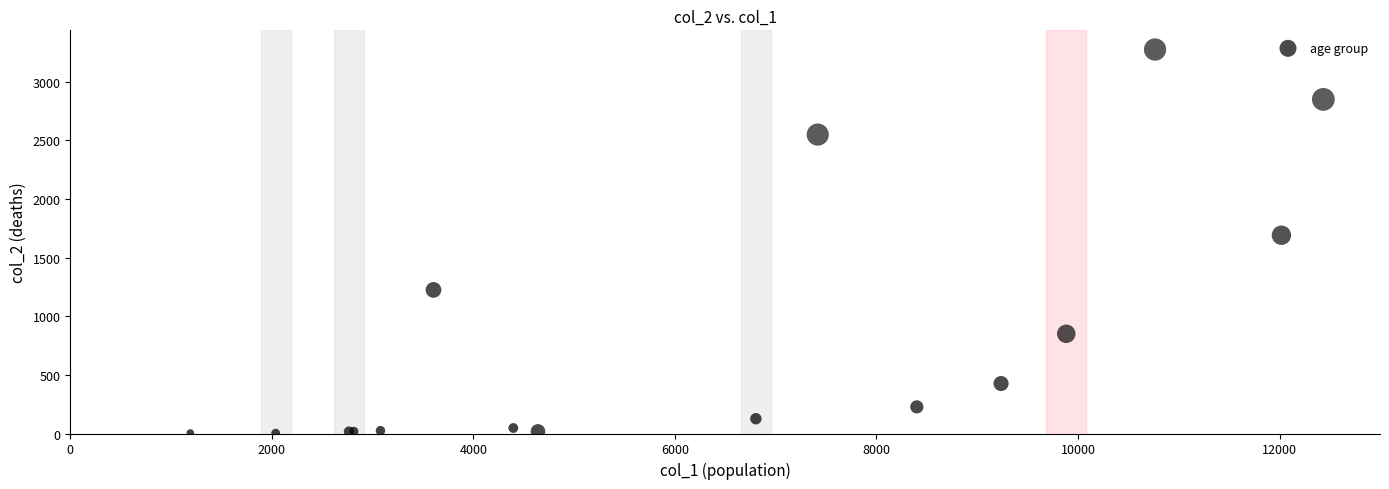

What Y value in the scatter plot is closest to 1638?

1690